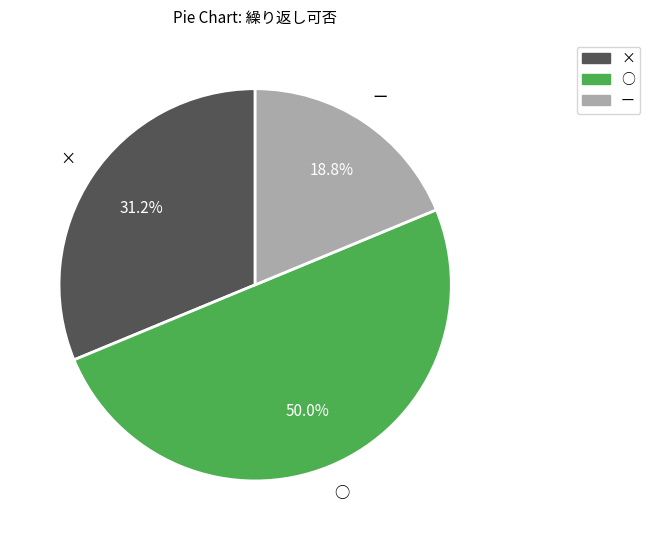

Does × account for over 50% of the chart?

No